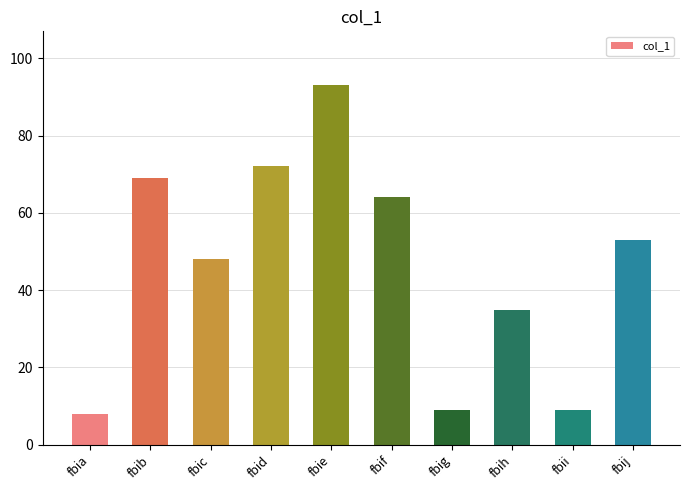

What is the sum of the values at fbic and fbib?

117